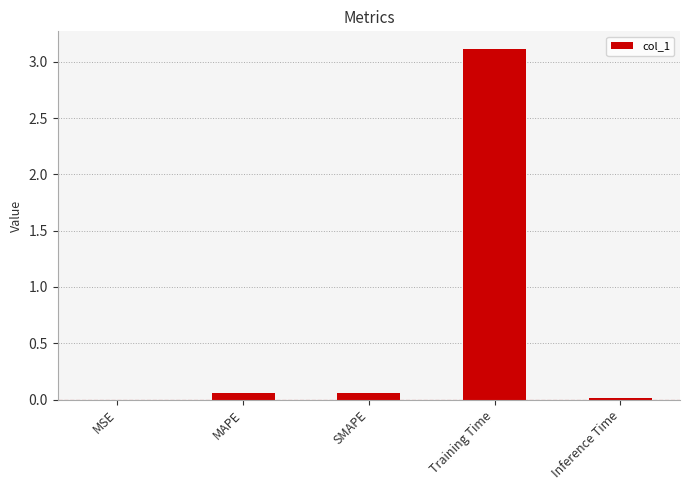

What is the sum of all values?

3.2